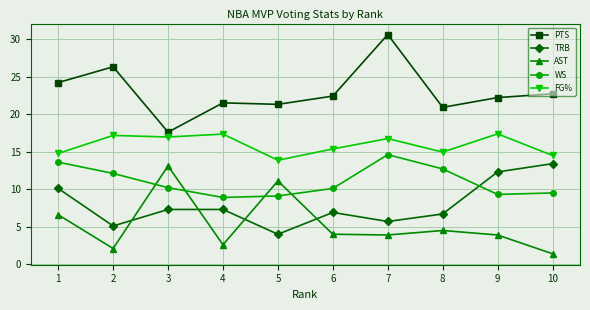

Which series changed the most between 5 and 7?

PTS